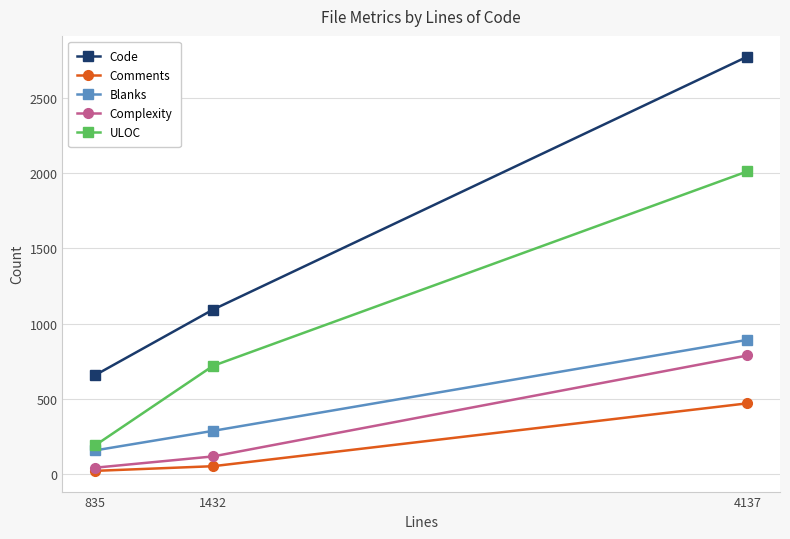

What is the value of the Blanks point at the 2nd from the left?

287